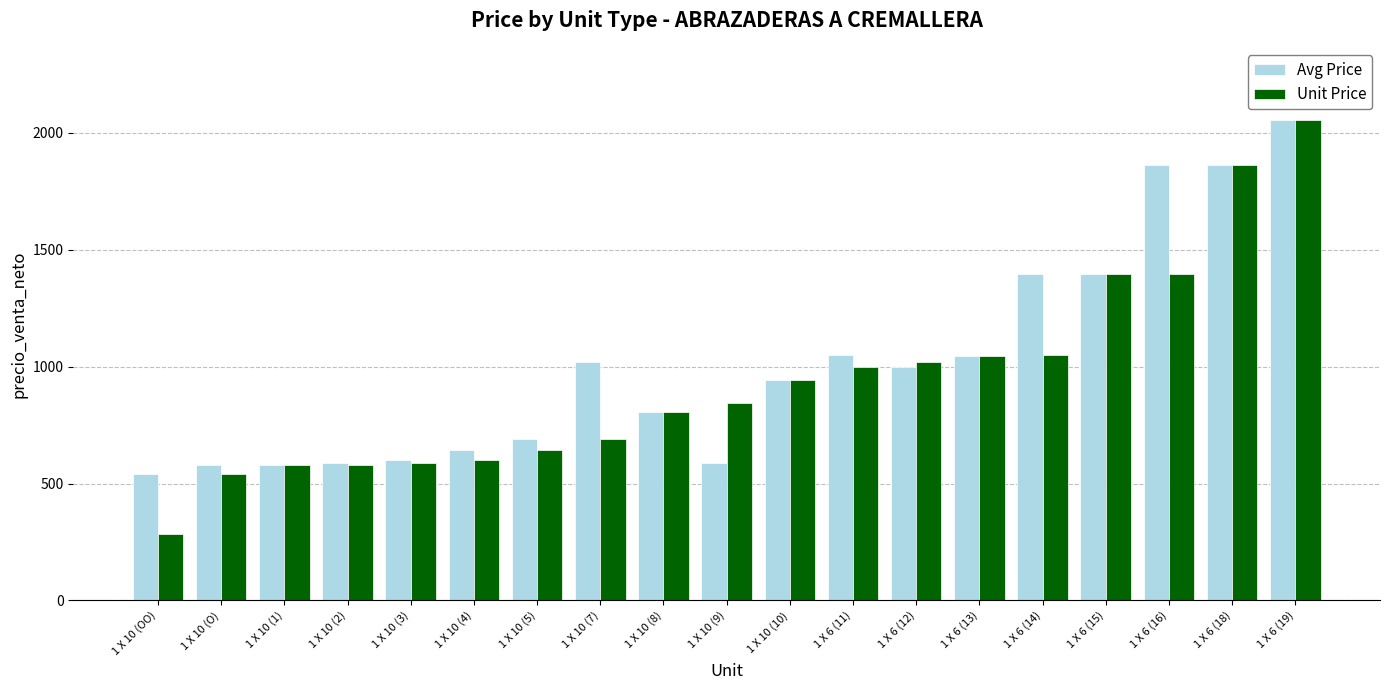

Between 1 X 6 (14) and 1 X 6 (19), which series saw the biggest shift?

Unit Price